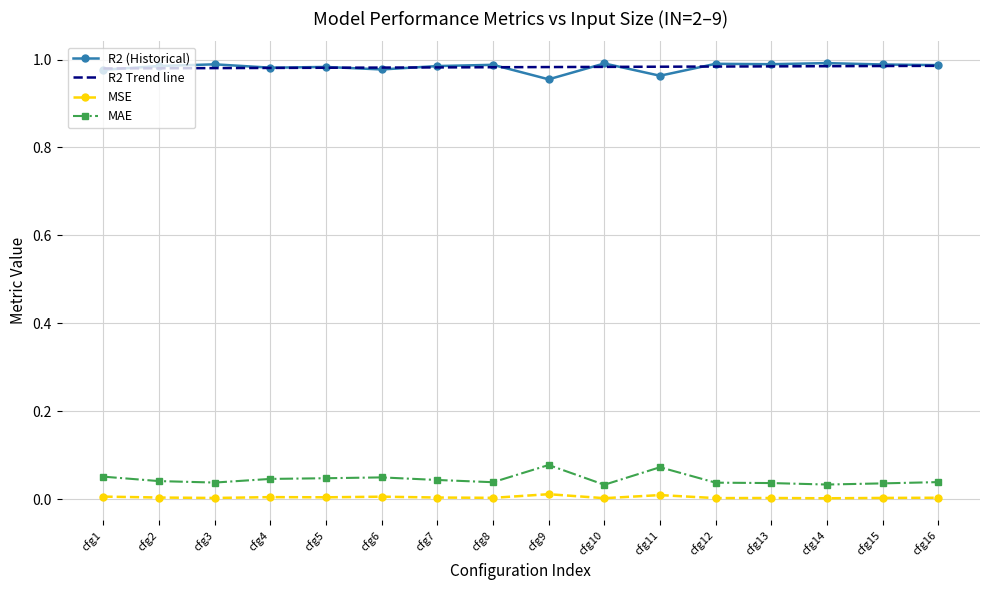

At how many categories does at least one series exceed 0?

16